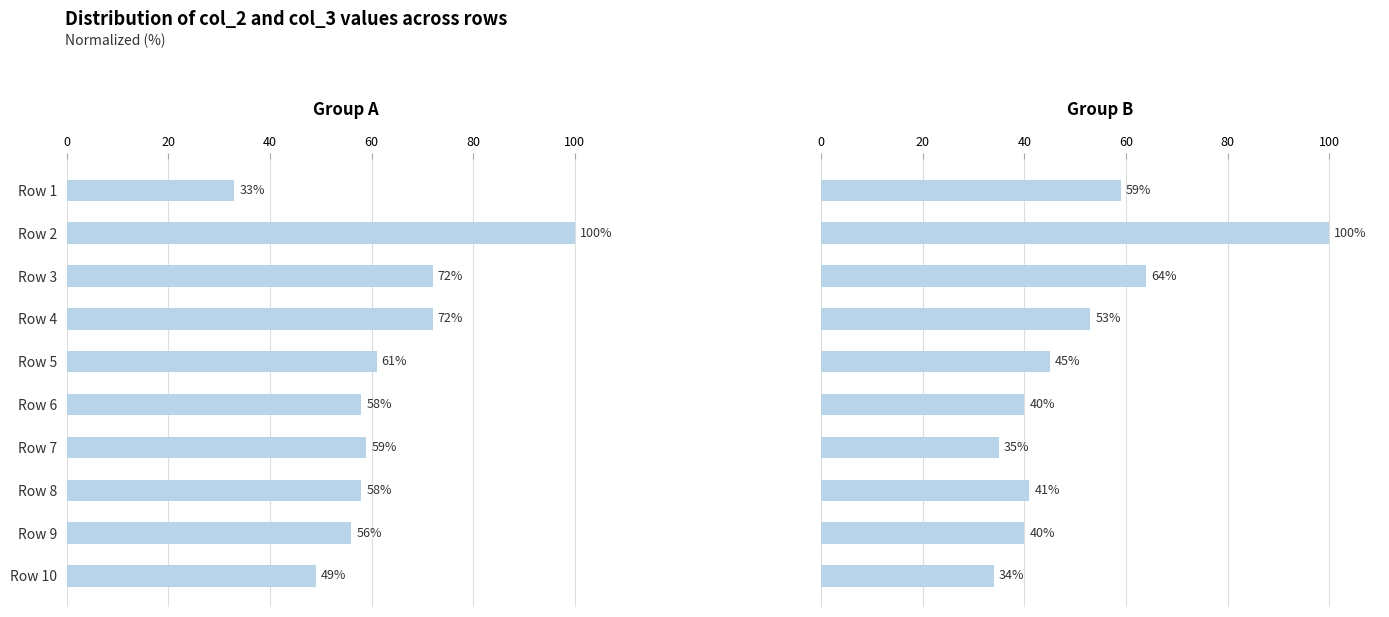

At Row 6, list the series in order from smallest to largest.

col_3, col_2